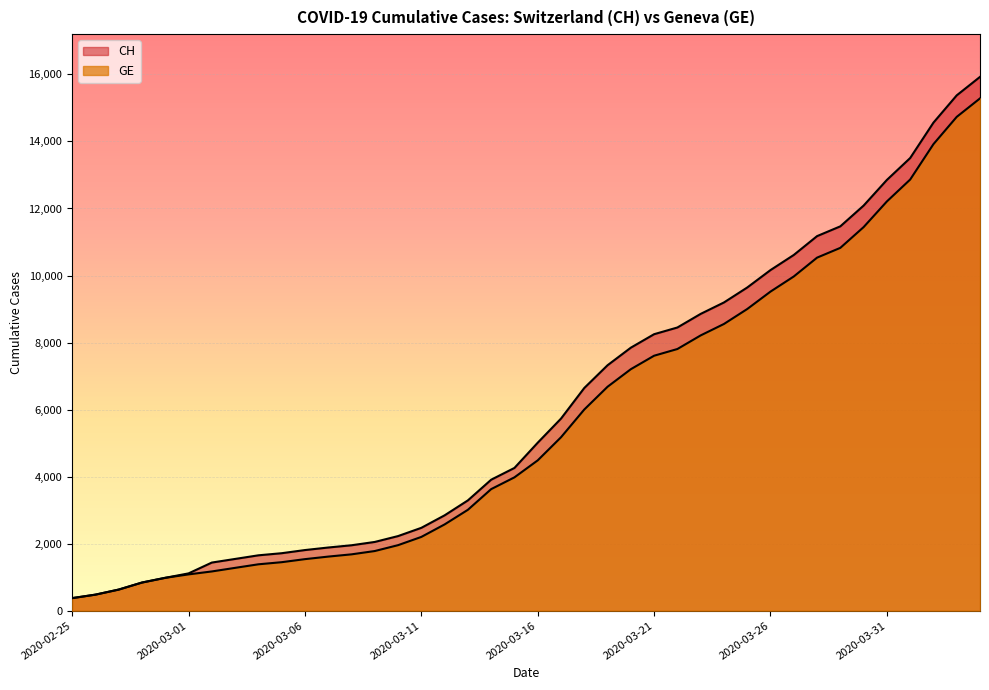

What is the total value across all series at 2020-03-28?

21708